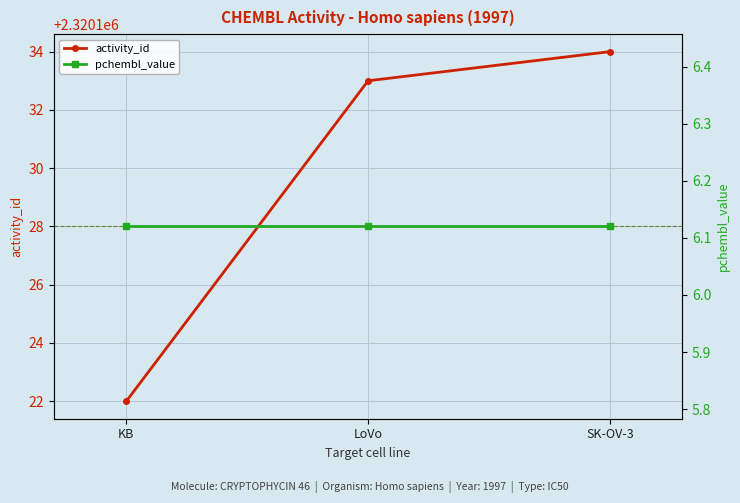

Which category has the highest value in the pchembl_value series?

KB